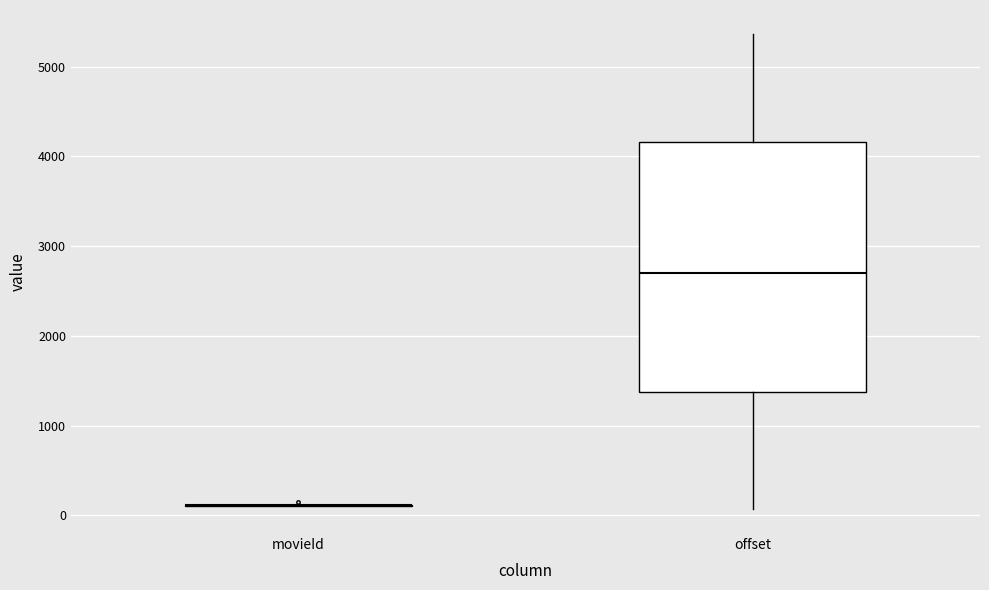

Which box is the tallest, from its lower edge to its upper edge?

offset